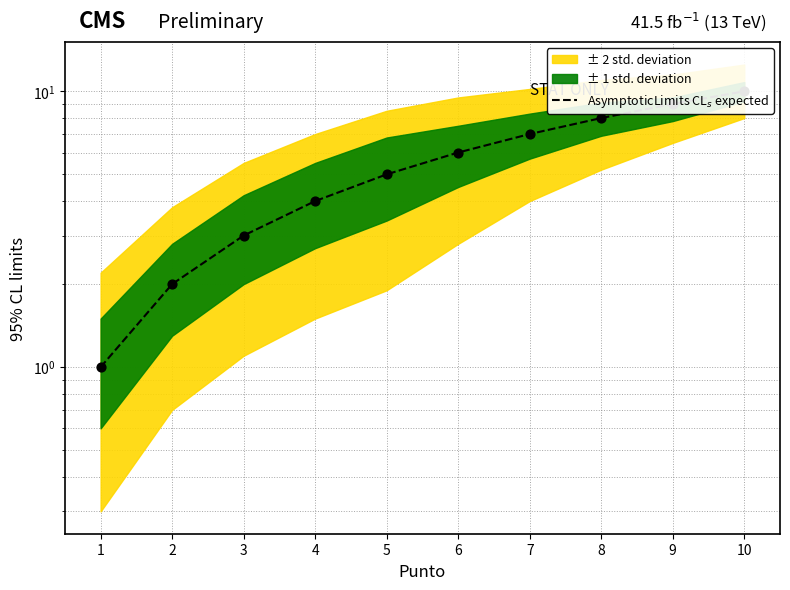

Approximately how many times larger is the value at 5 compared to 8?

0.6